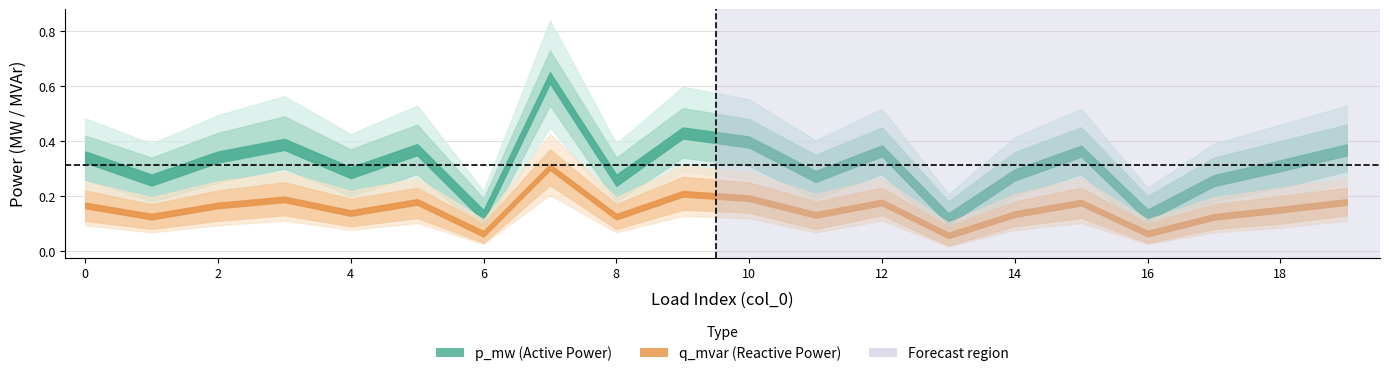

True or false: p_mw_upper and p_mw intersect in this chart.

False